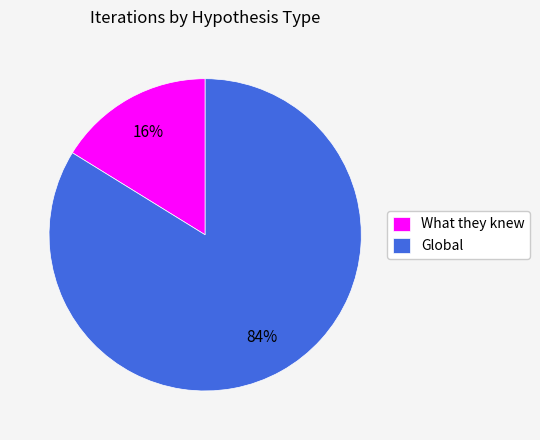

Count the number of slices in the pie.

2